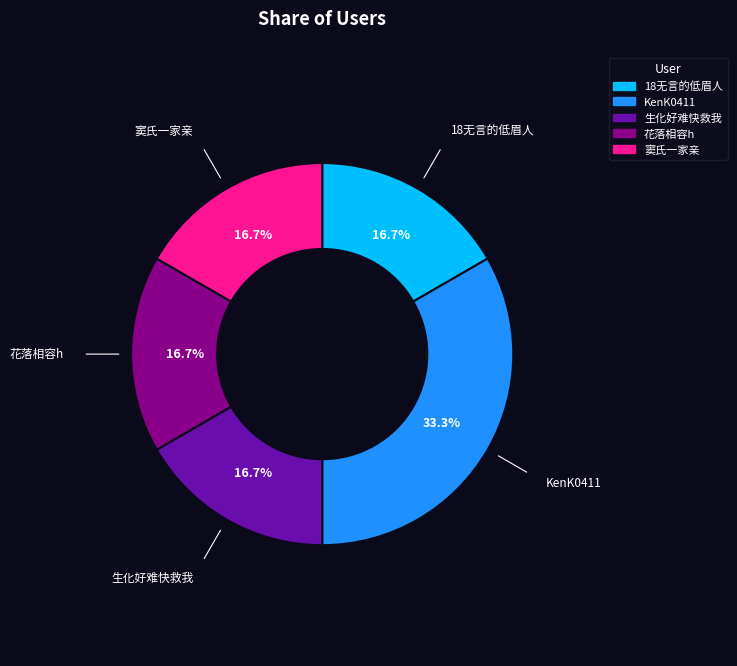

Do 花落相容h and 生化好难快救我 together represent more than half of the pie?

No